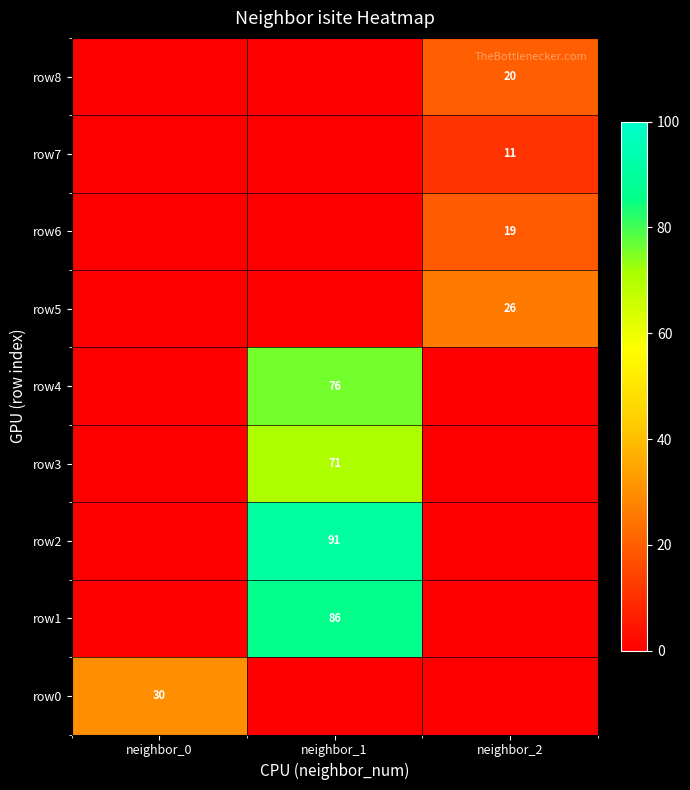

The value of row1 at neighbor_1 is 86. True or false?

True